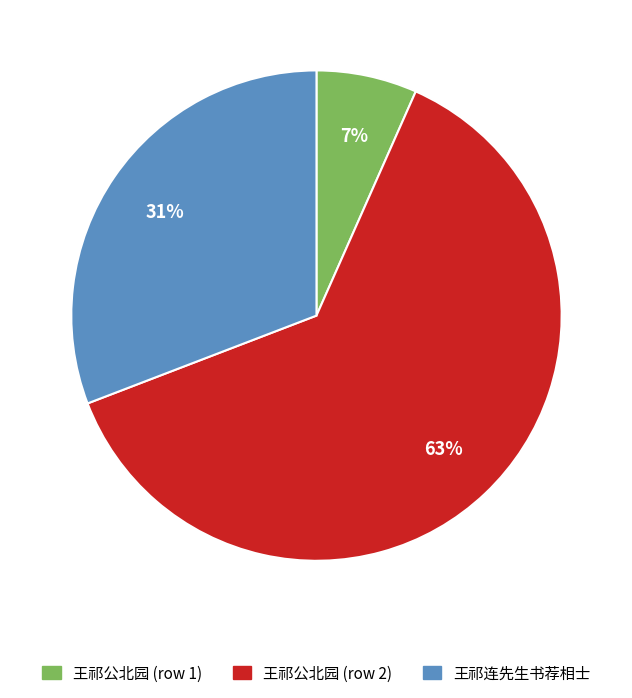

Between 王祁公北园 (row 1) and 王祁连先生书荐相士, which is larger?

王祁连先生书荐相士